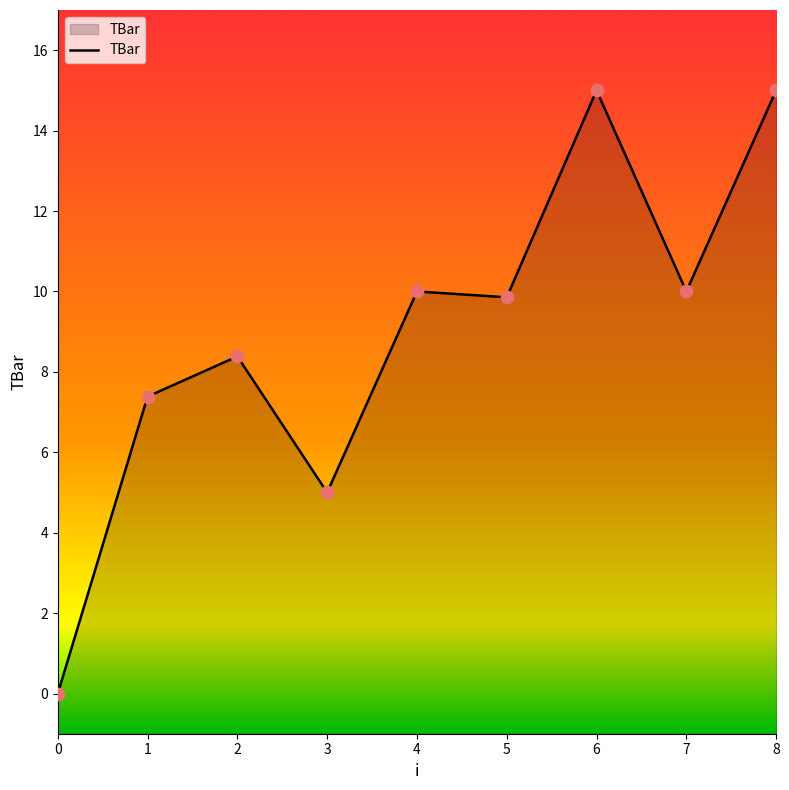

What is the change in value from 1 to 7?

+2.6